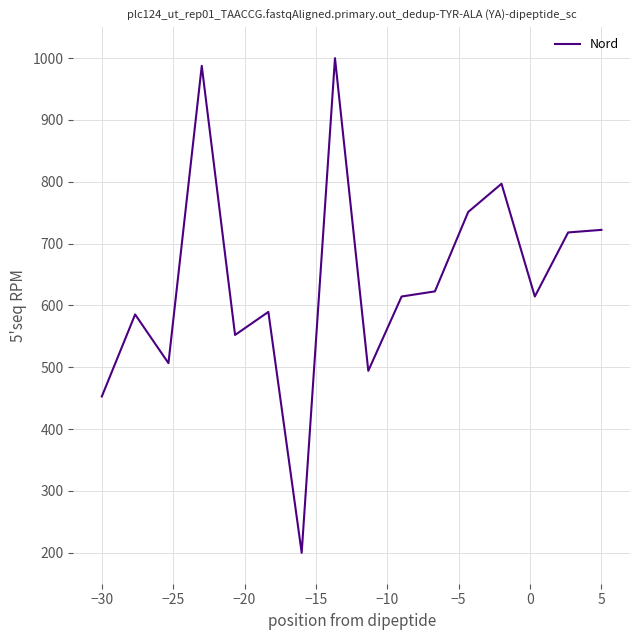

True or false: there are more than 0 points higher than both neighbors.

True